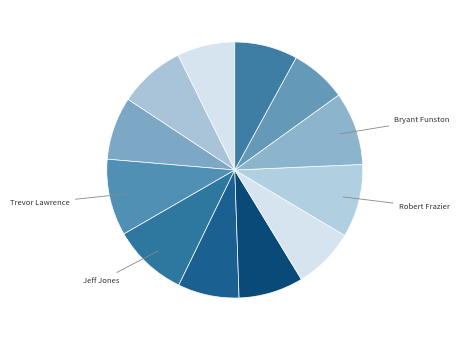

To the nearest percent, what is the difference between the largest and smallest slice percentages?

3%